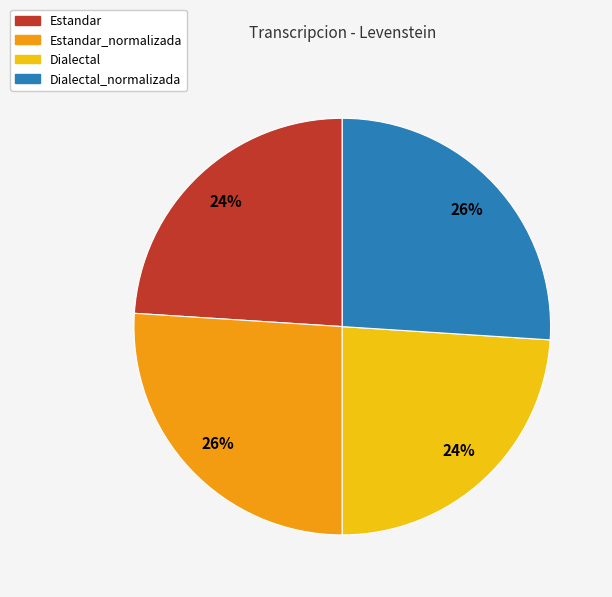

Is there a majority slice in this chart?

No